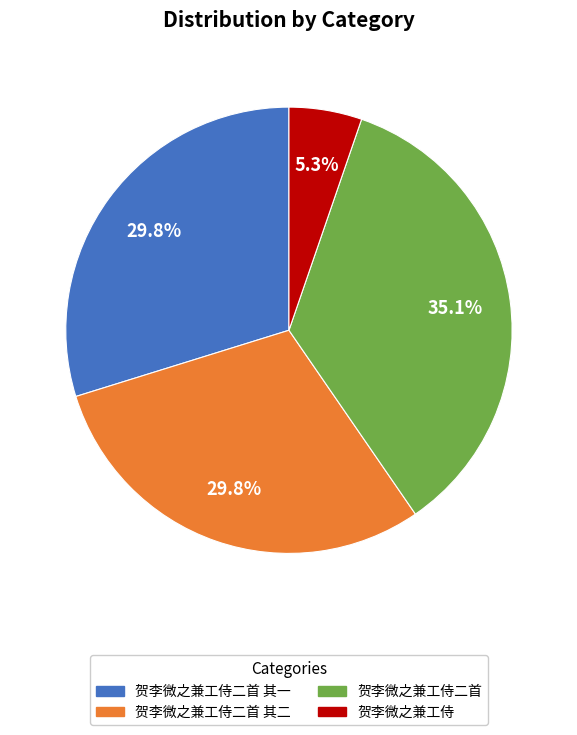

To the nearest percent, what percentage of the pie is 贺李微之兼工侍二首 其二?

30%